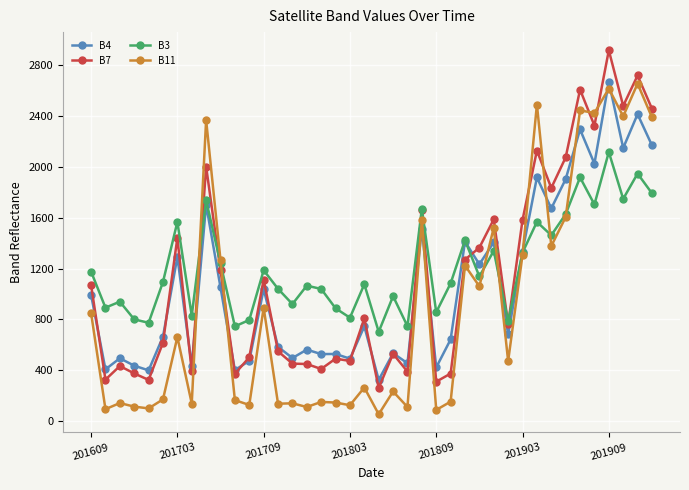

True or false: B7 has more than 2 interior local peaks.

True